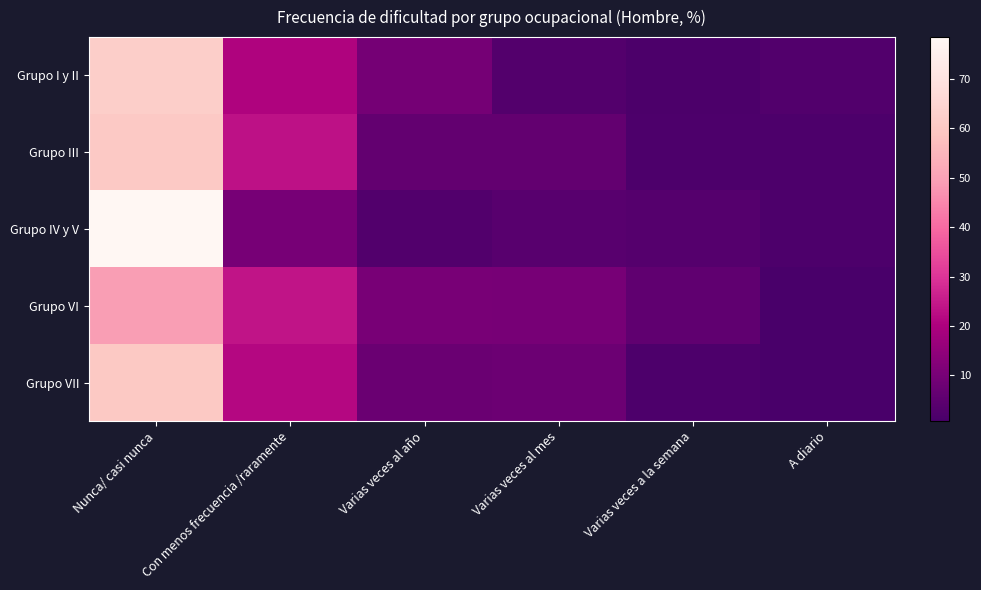

At which category is the sum across all series the highest?

Nunca/ casi nunca